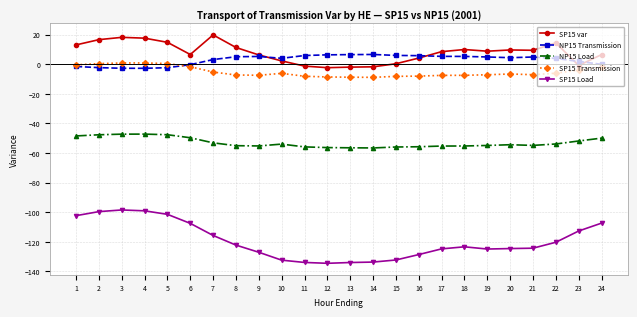

What is the sum of all NP15 Transmission values?

72.8